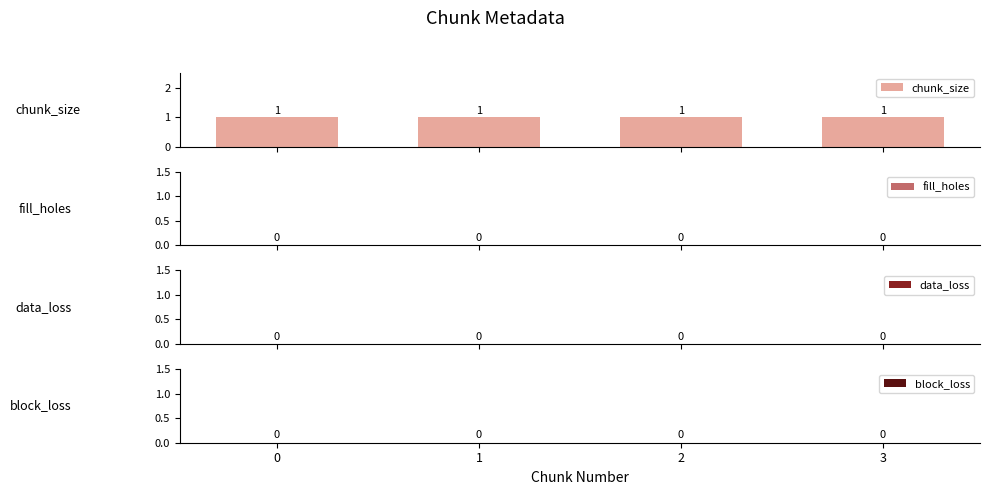

The block_loss series shows 0 at 3. True or false?

True